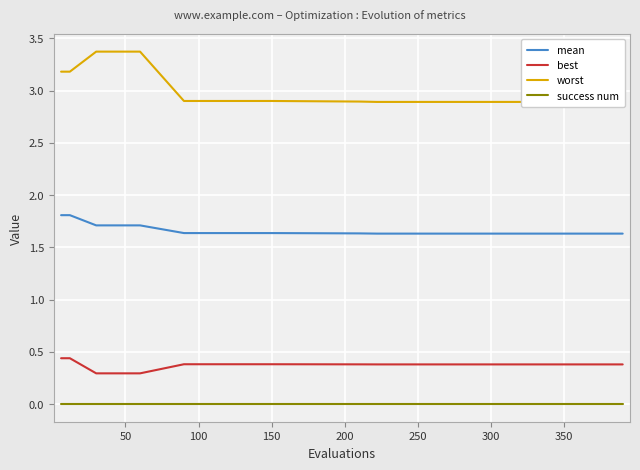

Reading right to left, extract all data points from this chart.

mean: 1.6	1.6	1.6	1.6	1.6	1.6	1.6	1.6	1.6	1.6	1.7	1.7	1.8	1.8
best: 0.4	0.4	0.4	0.4	0.4	0.4	0.4	0.4	0.4	0.4	0.3	0.3	0.4	0.4
worst: 2.9	2.9	2.9	2.9	2.9	2.9	2.9	2.9	2.9	2.9	3.4	3.4	3.2	3.2
success num: 0.0	0.0	0.0	0.0	0.0	0.0	0.0	0.0	0.0	0.0	0.0	0.0	0.0	0.0